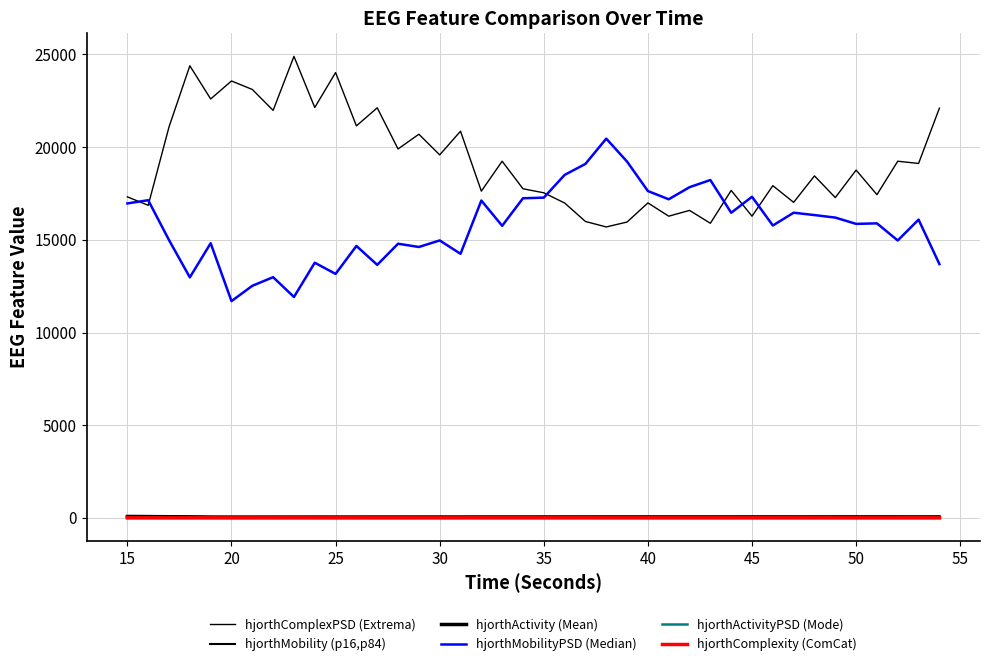

How many lines are shown in the chart?

6